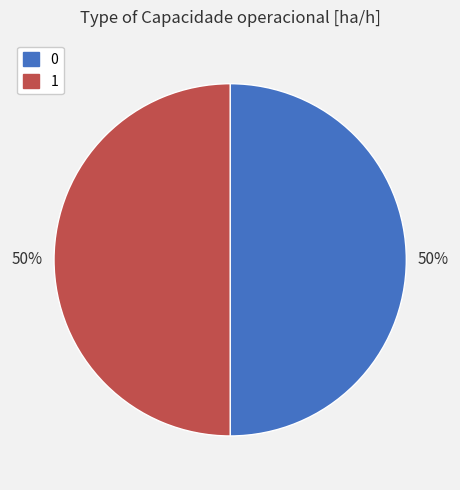

To the nearest percent, what portion does 0 represent?

50%